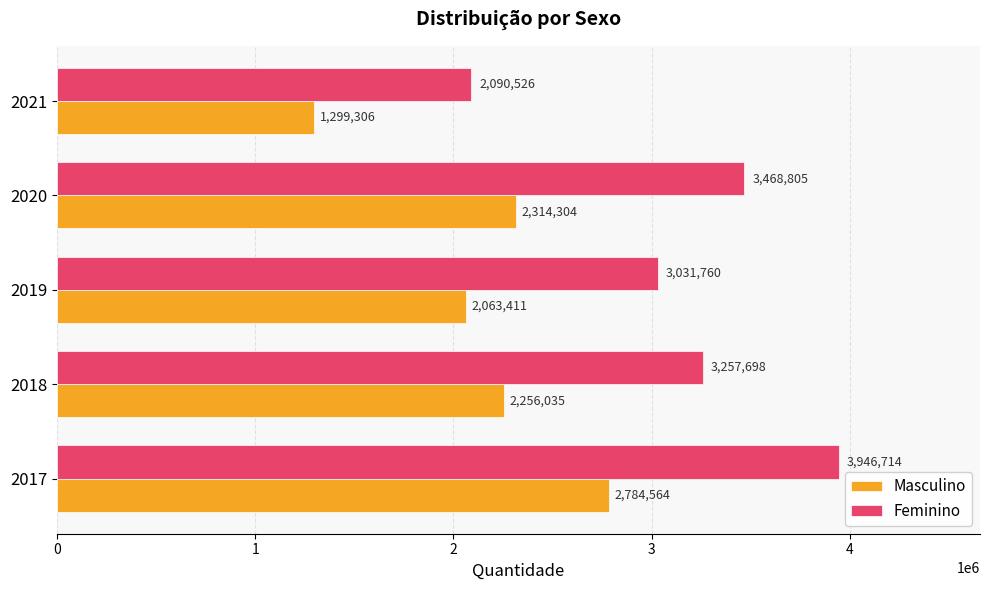

What is the spread (max minus min) of values at 2020?

1154501